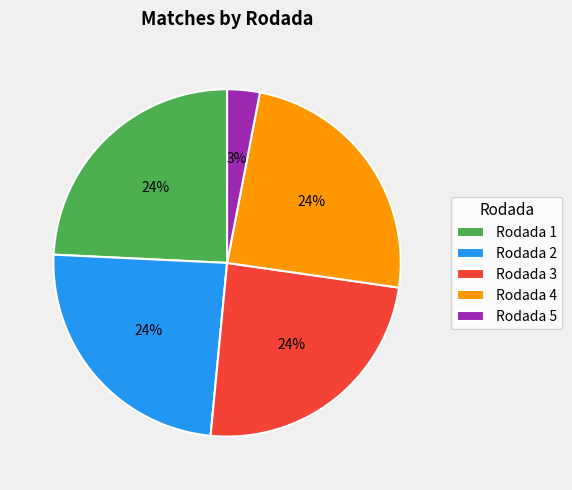

What is the smallest slice in the pie chart?

Rodada 5